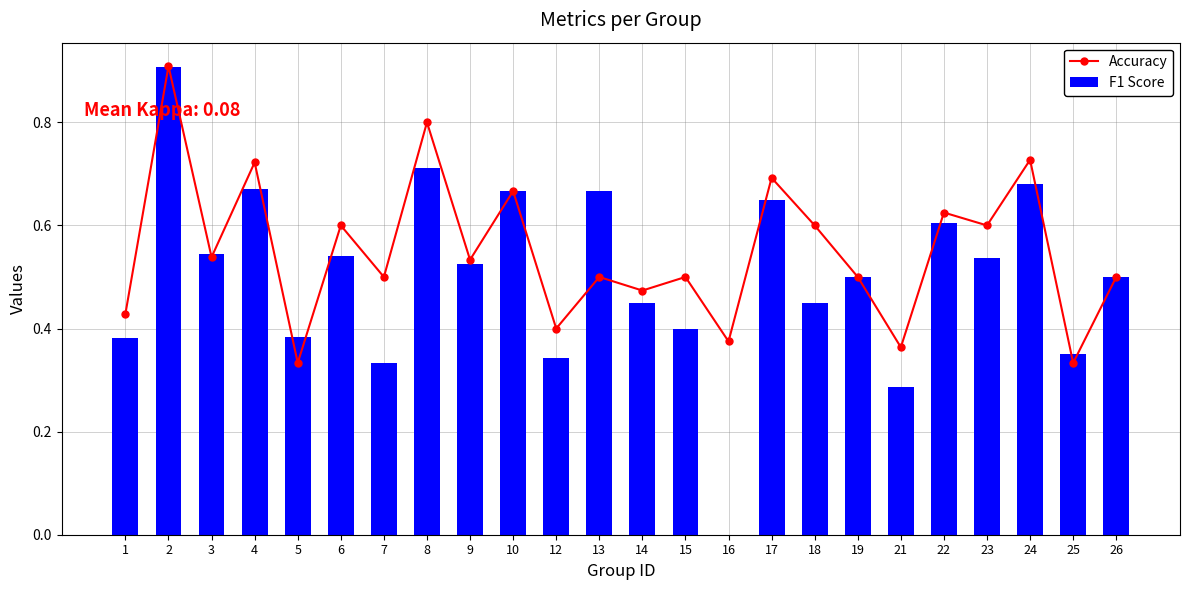

Which series has the largest range (max minus min)?

F1 Score